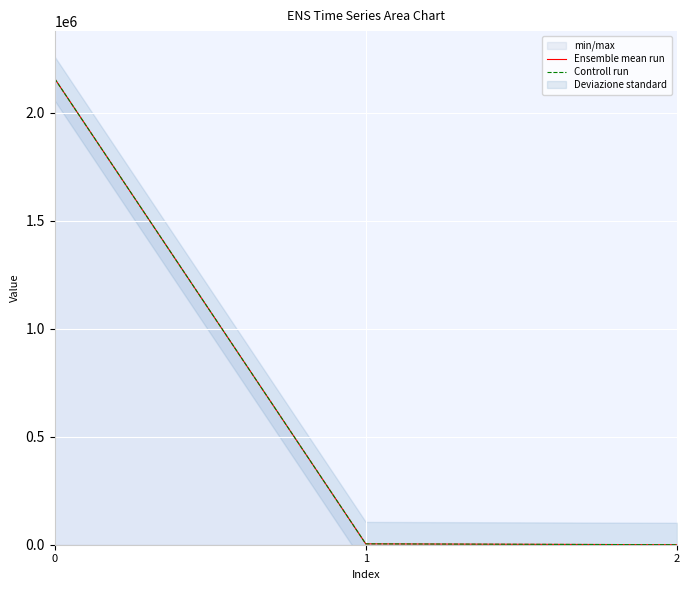

Which series has the largest total across all categories?

Ensemble mean run